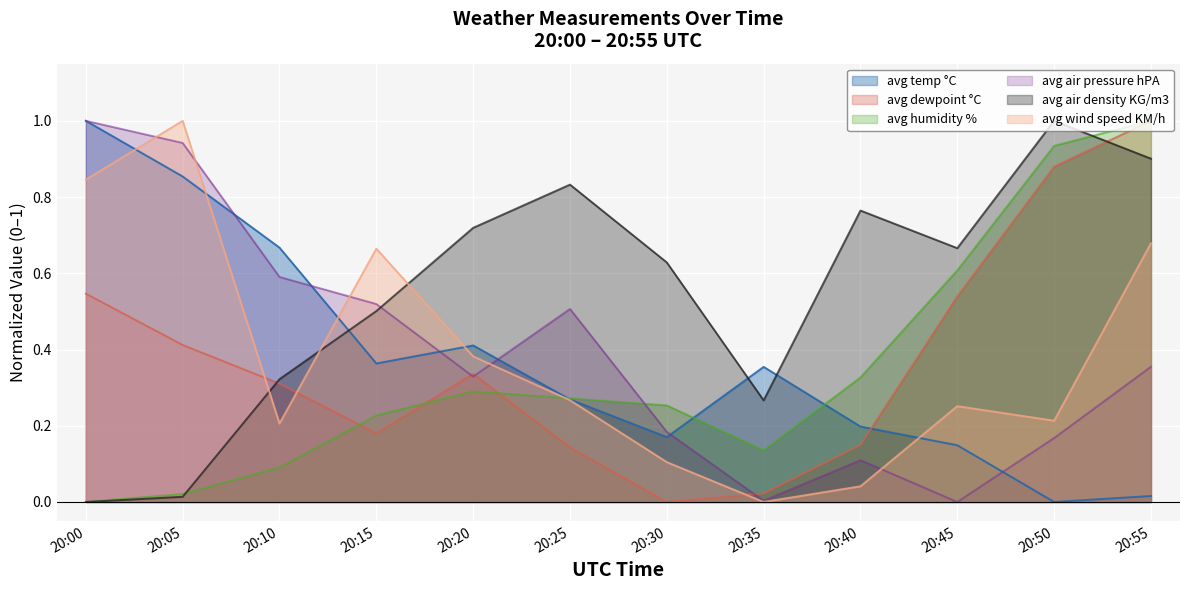

At which category is the sum across all series the highest?

20:55